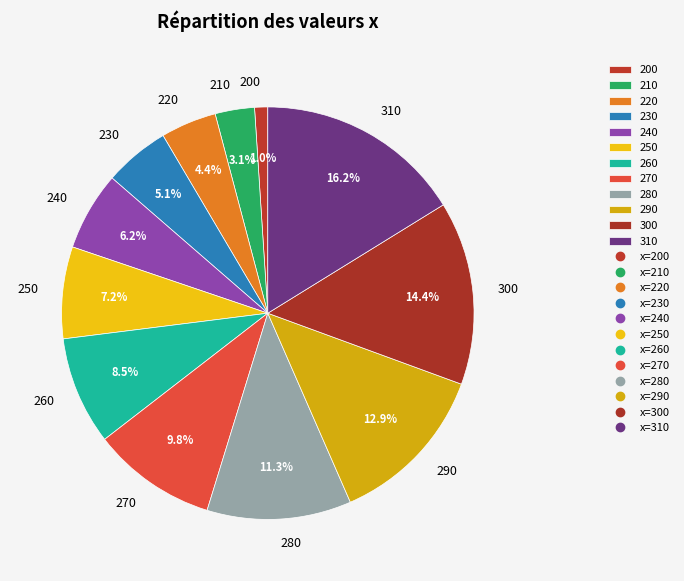

To the nearest percent, what is the difference between the largest and smallest slice percentages?

15%